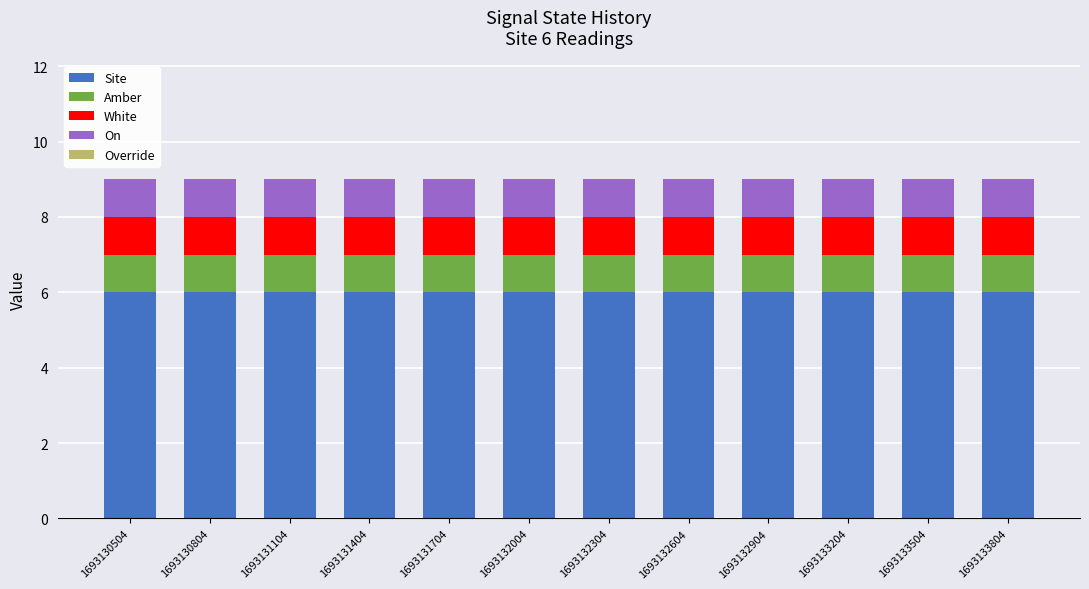

What is the average value of the Site series?

6